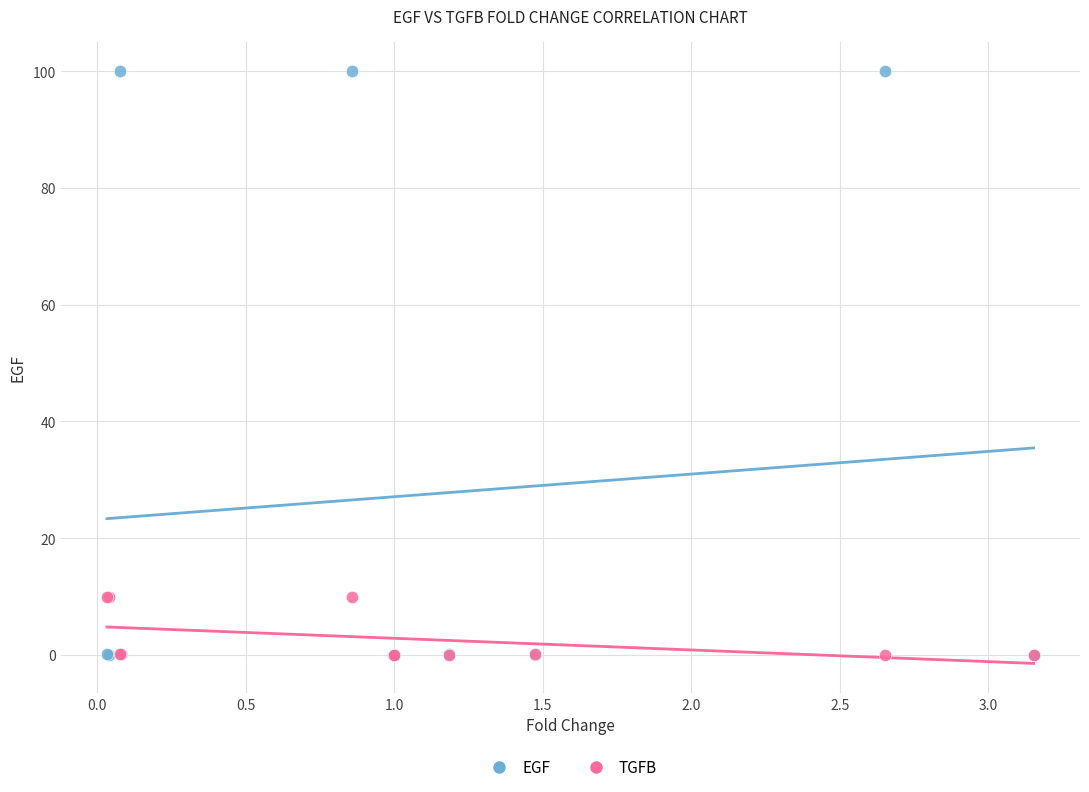

Which series reaches the maximum Y coordinate?

EGF